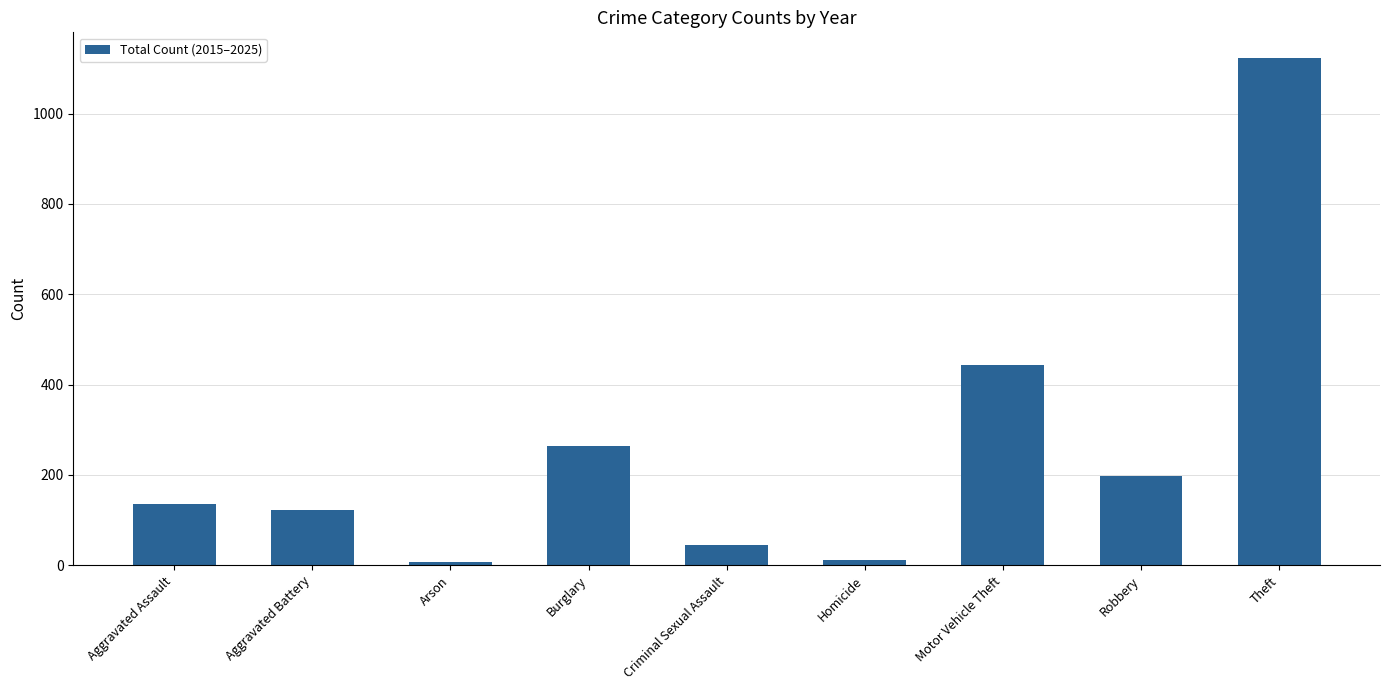

Read the value at Aggravated Assault, to the nearest 100.

100